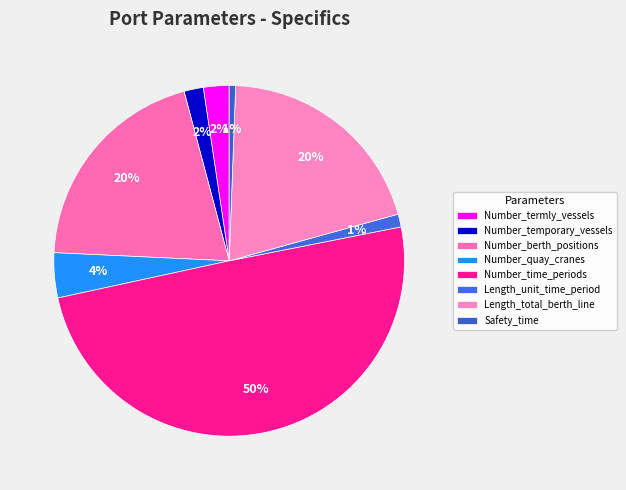

Is it true that Number_termly_vessels is 2% of the pie?

True